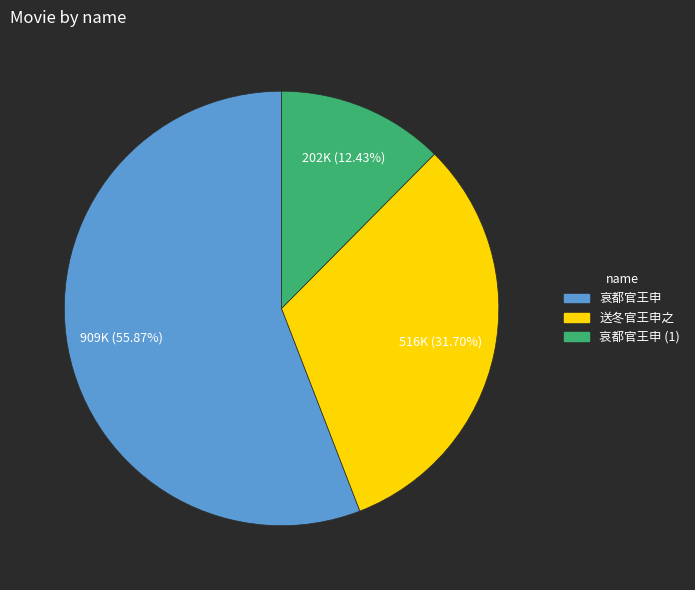

Is it true that 哀都官王申 is 44% of the pie?

False